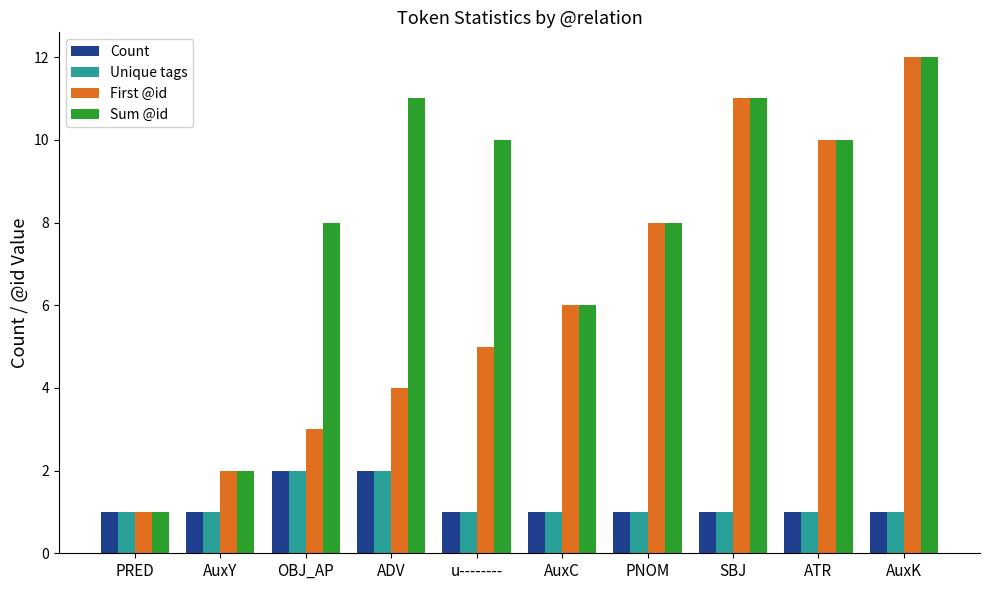

How many groups of bars are there?

10